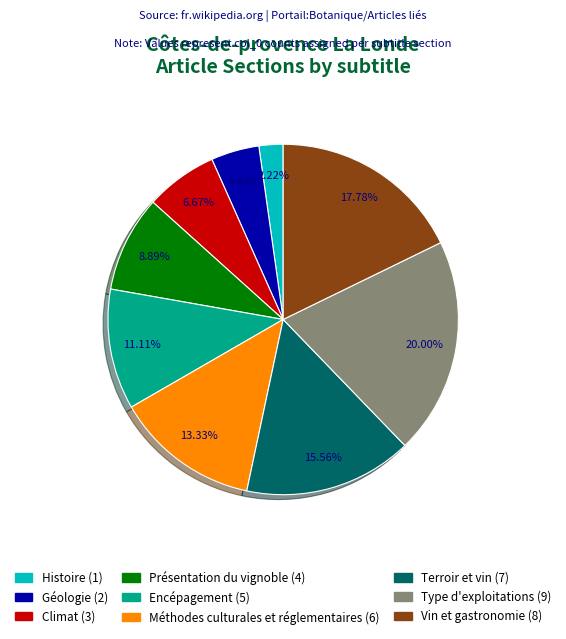

Approximately how many times larger is the value at Présentation du vignoble compared to Géologie?

2.0